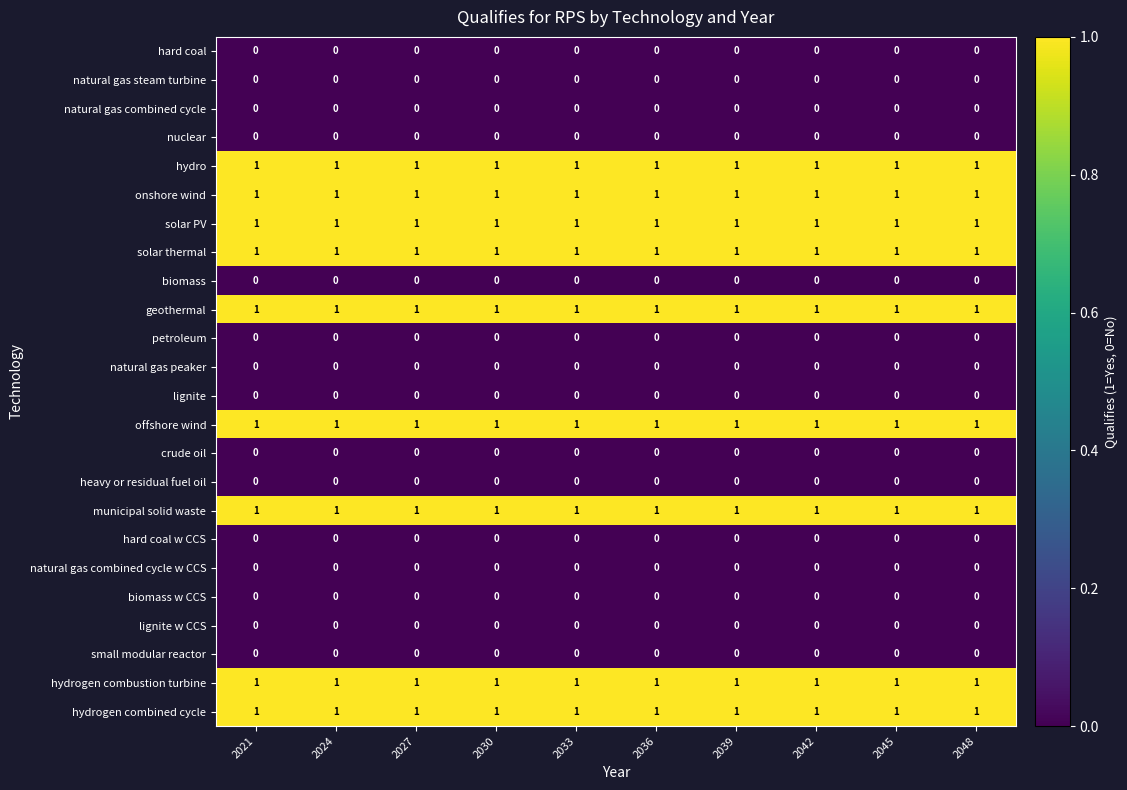

The nuclear series shows 0 at 2039. True or false?

True